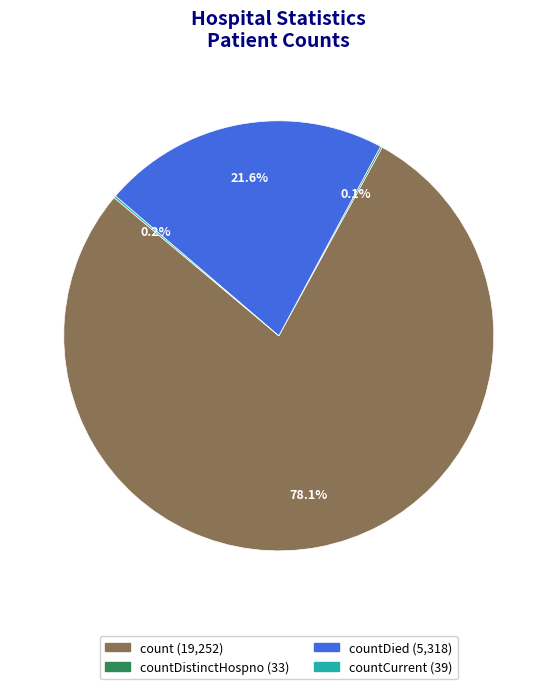

Is there a majority slice in this chart?

Yes